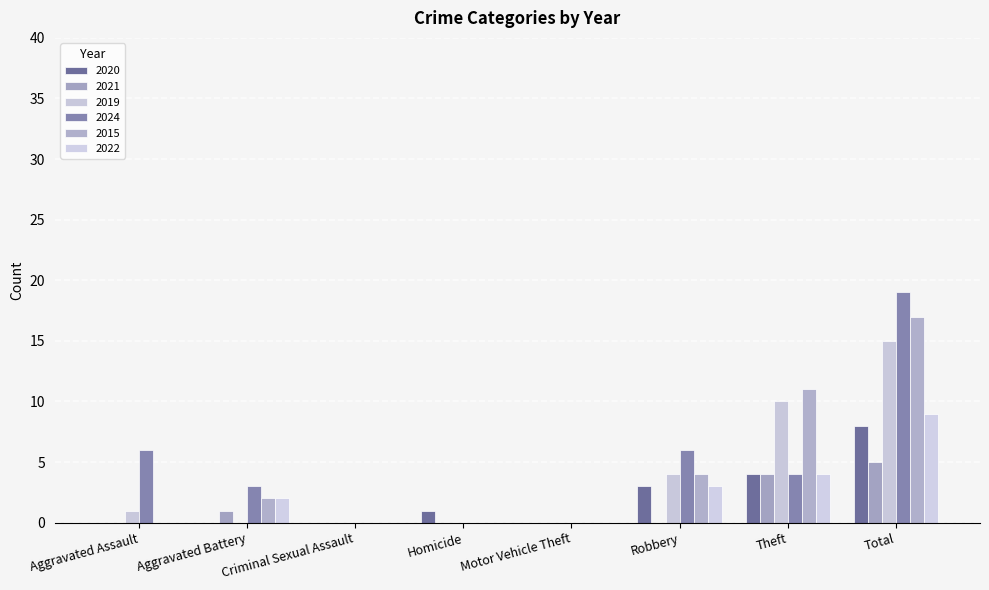

Count the number of categories in the chart.

8